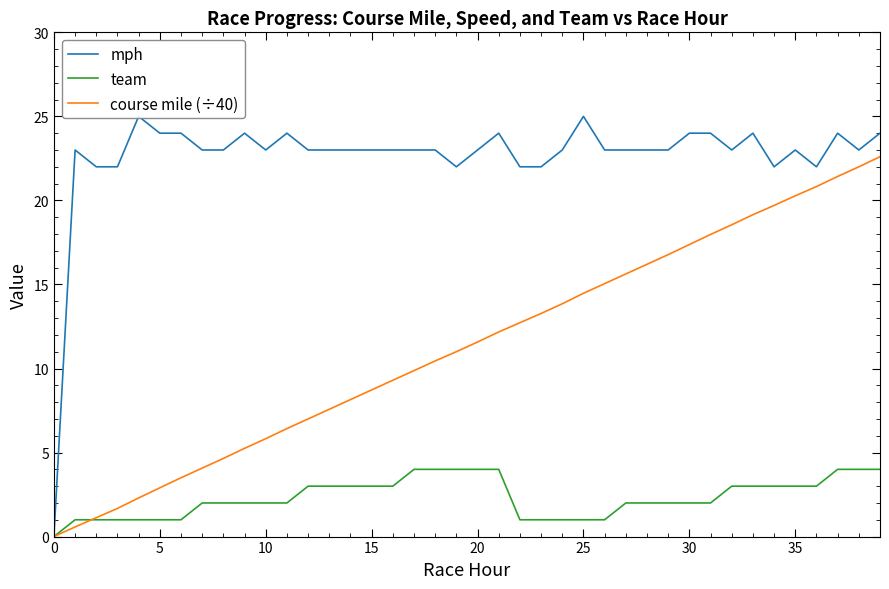

Rank the series by their average value, from lowest to highest.

team, course mile (÷40), mph